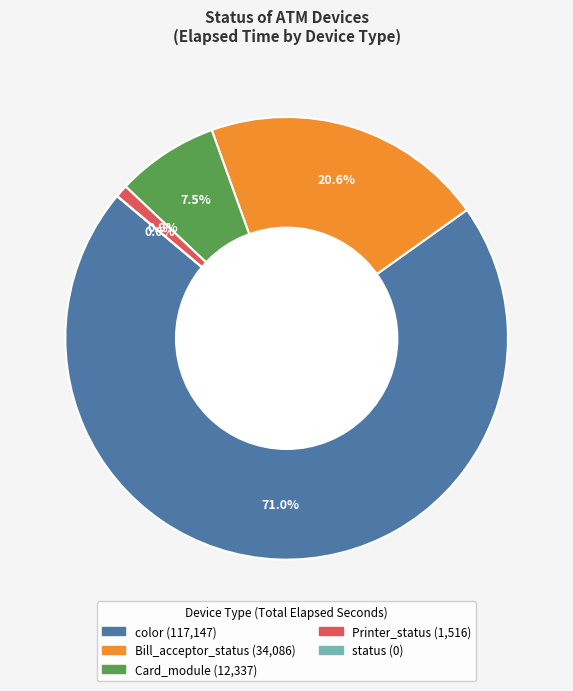

Which slice is the largest?

color